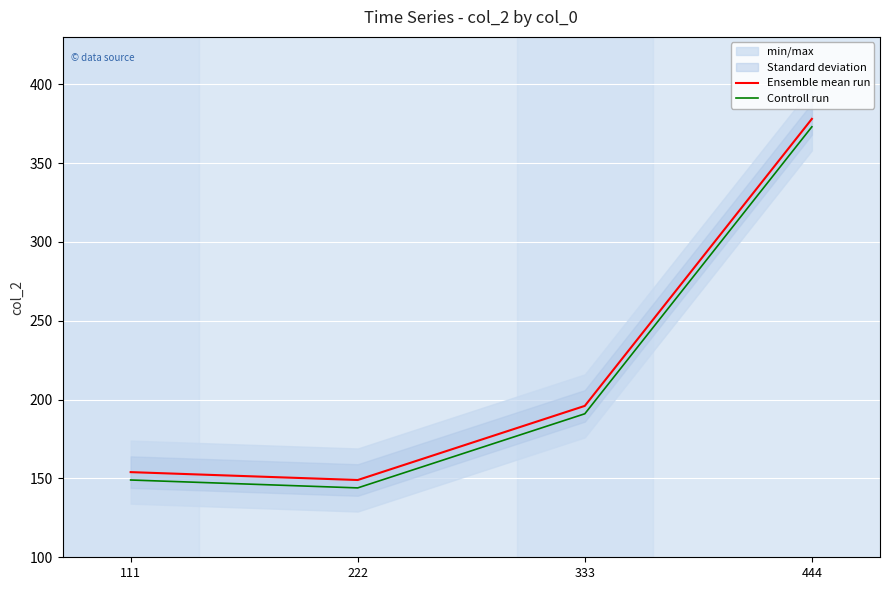

What is the difference between the highest and lowest values at 444?

5